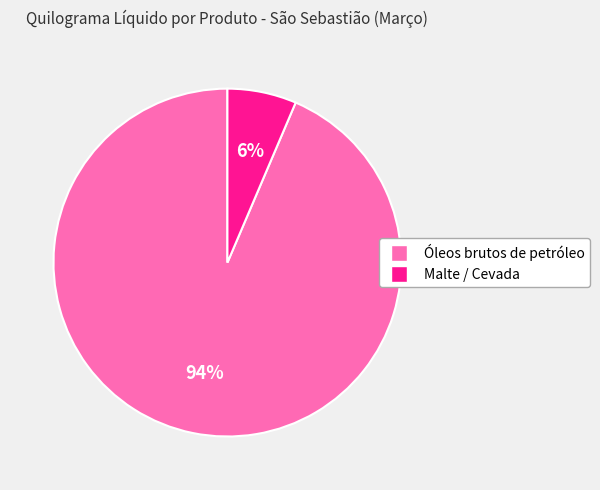

Do Óleos brutos de petróleo and Malte / Cevada together represent more than half of the pie?

Yes